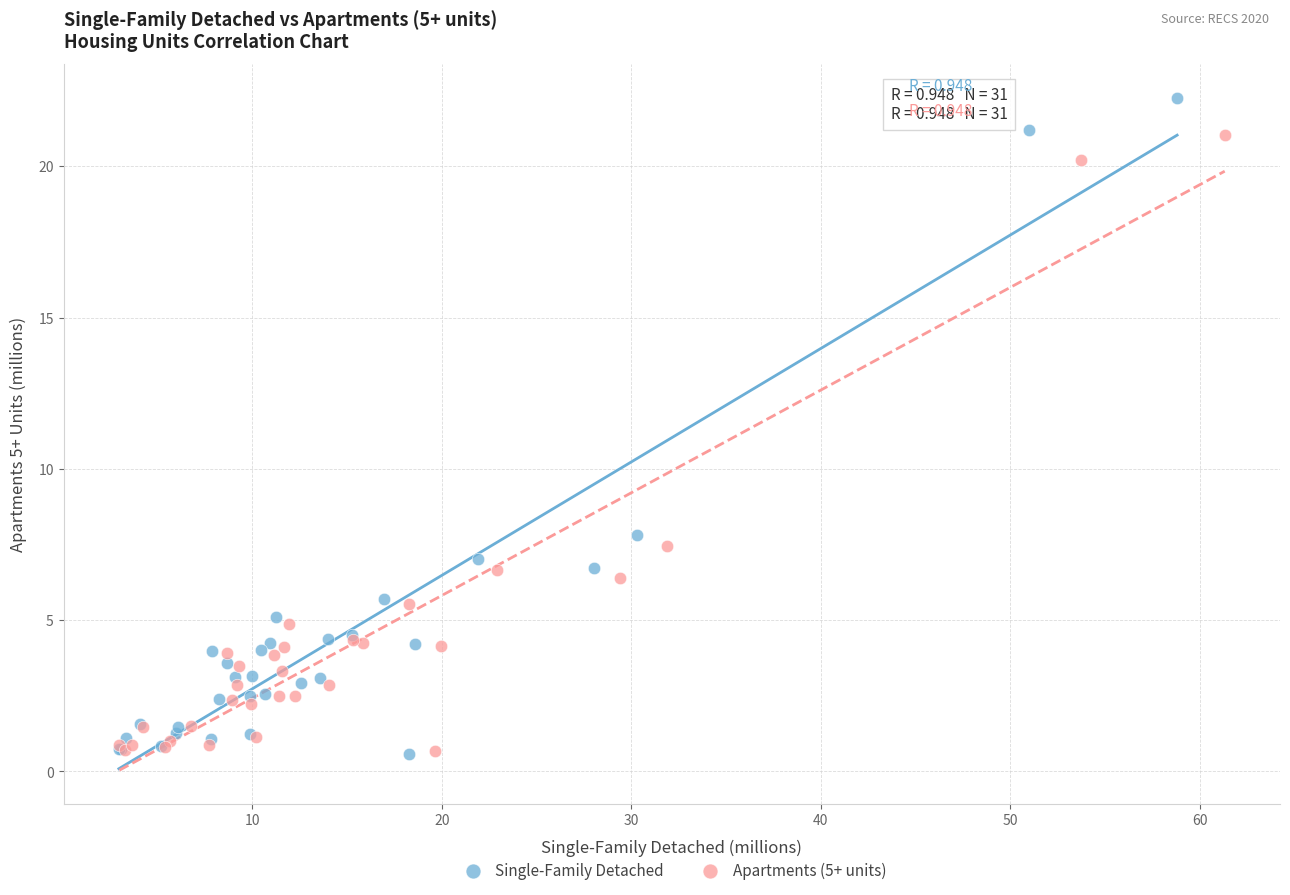

Which series has the widest spread of Y values?

Single-Family Detached